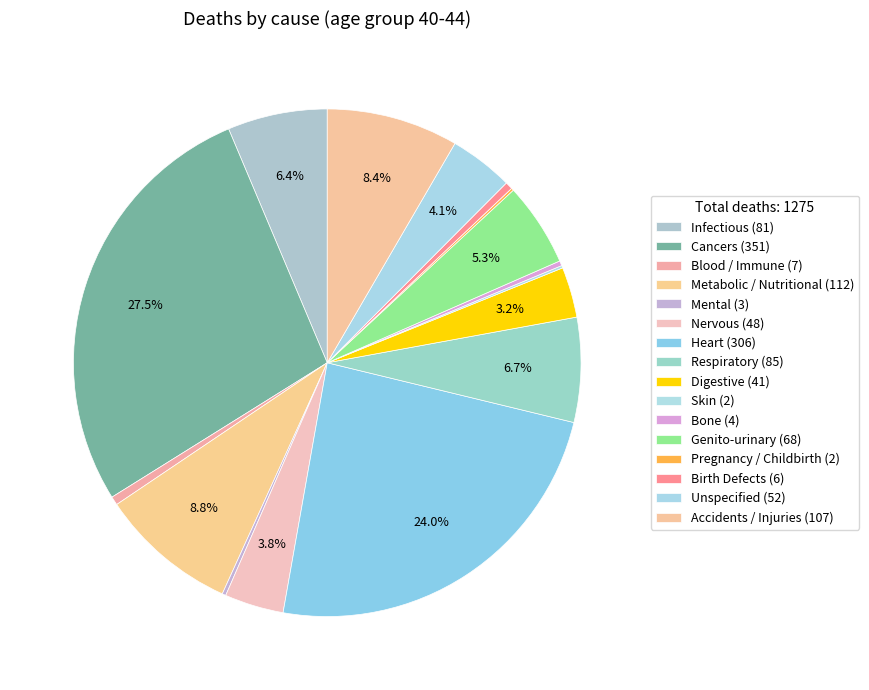

How much of the chart is everything except Cancers?

72.5%